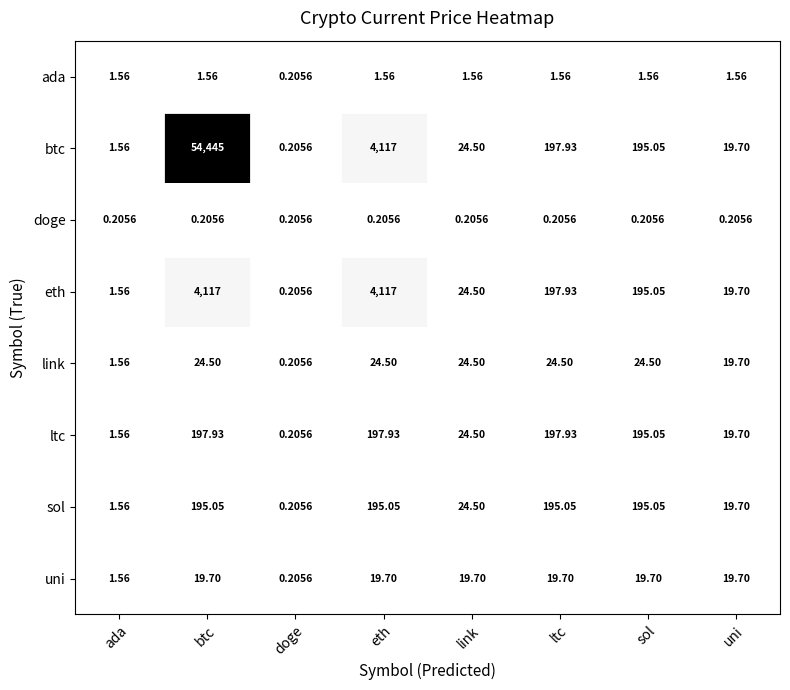

Count the number of categories in the chart.

8